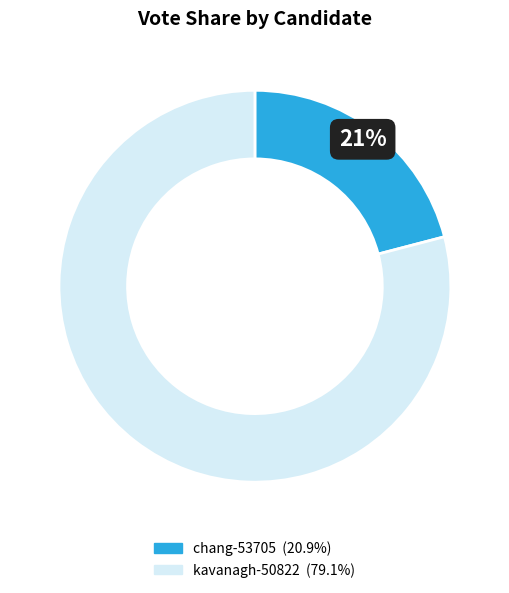

True or false: kavanagh-50822 accounts for 74% of the total.

False